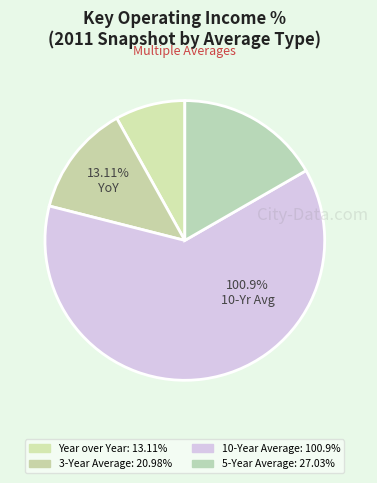

Is there a majority slice in this chart?

Yes